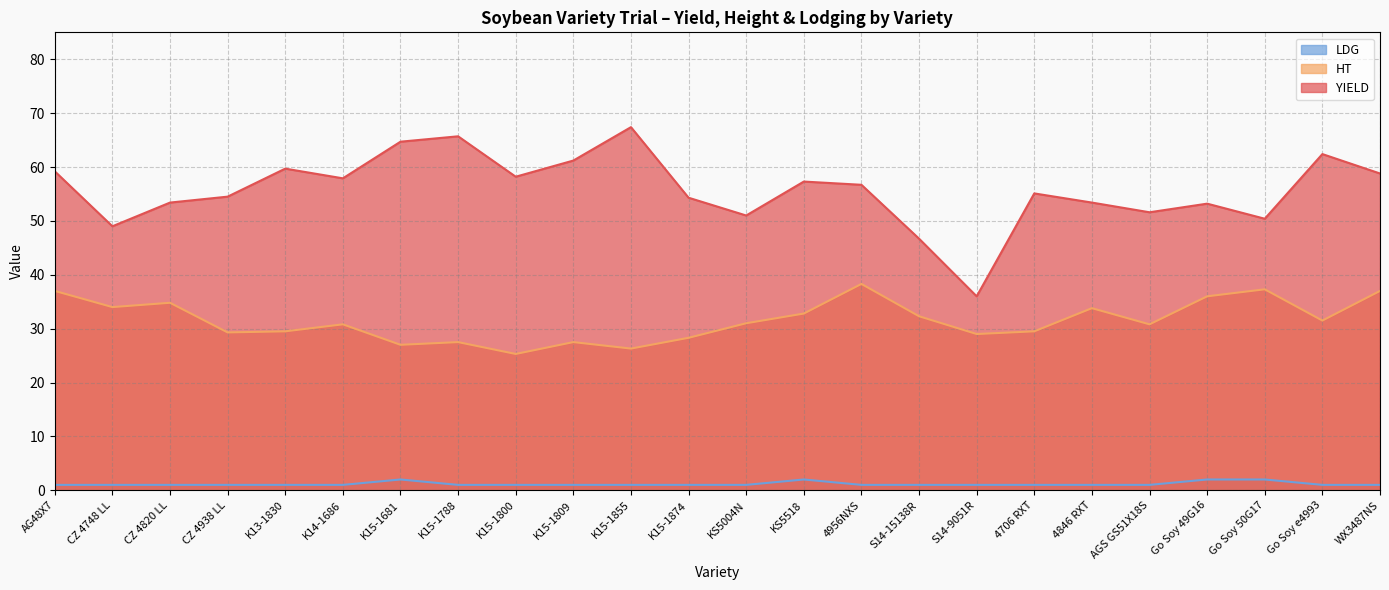

Which series changed the most between K15-1874 and Go Soy e4993?

YIELD